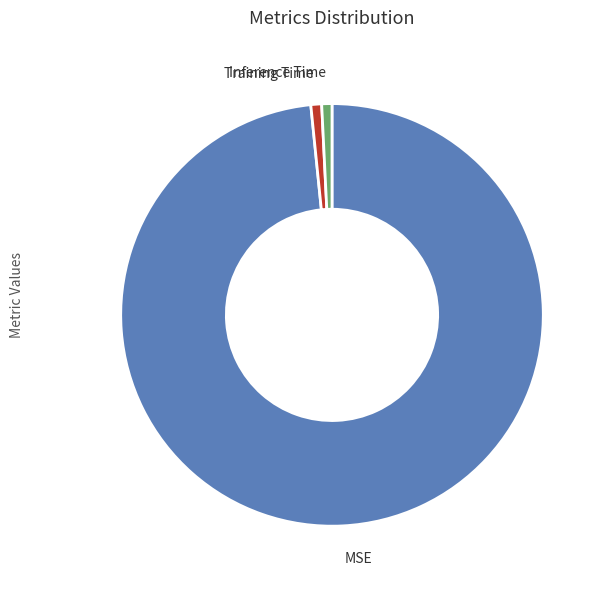

Which has a higher value, Inference Time or MSE?

MSE